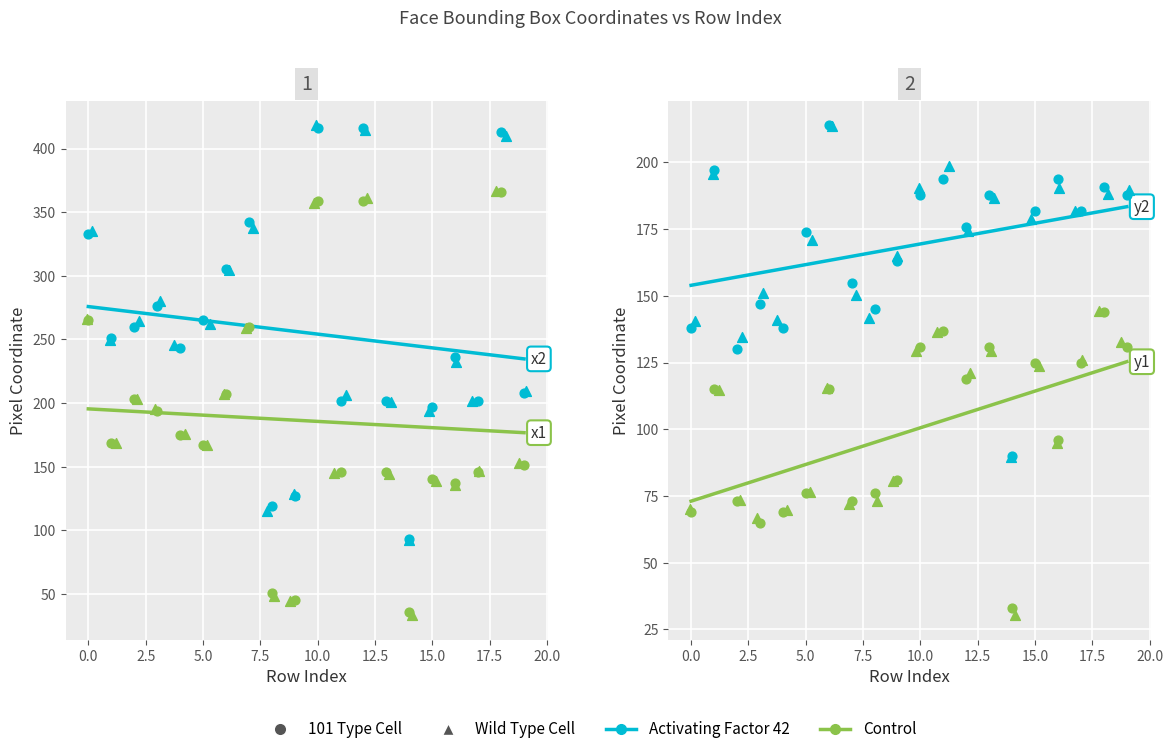

Which series has the largest Y range (max minus min)?

x1